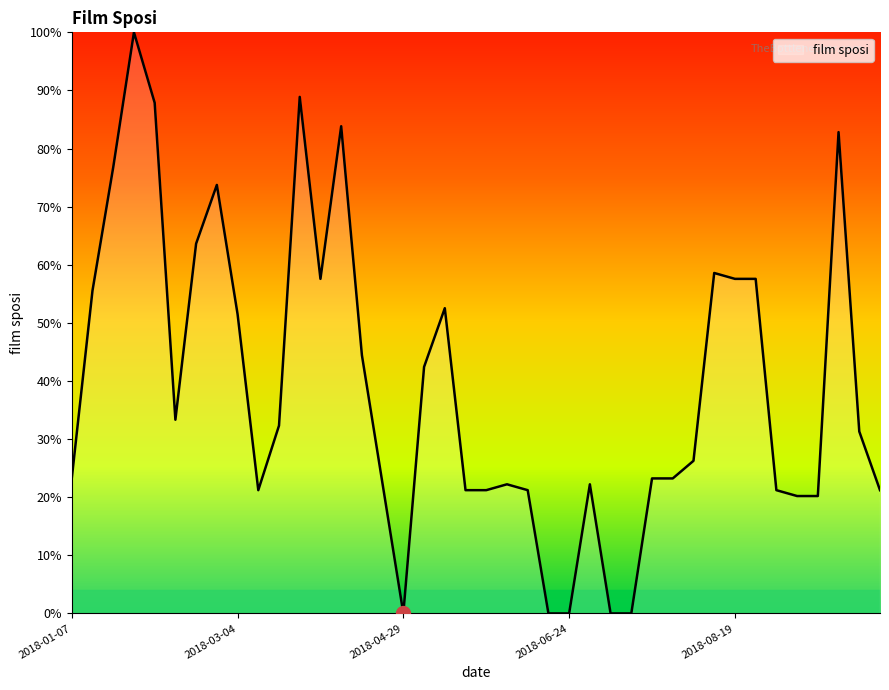

What is the maximum value shown in the chart?

100.0